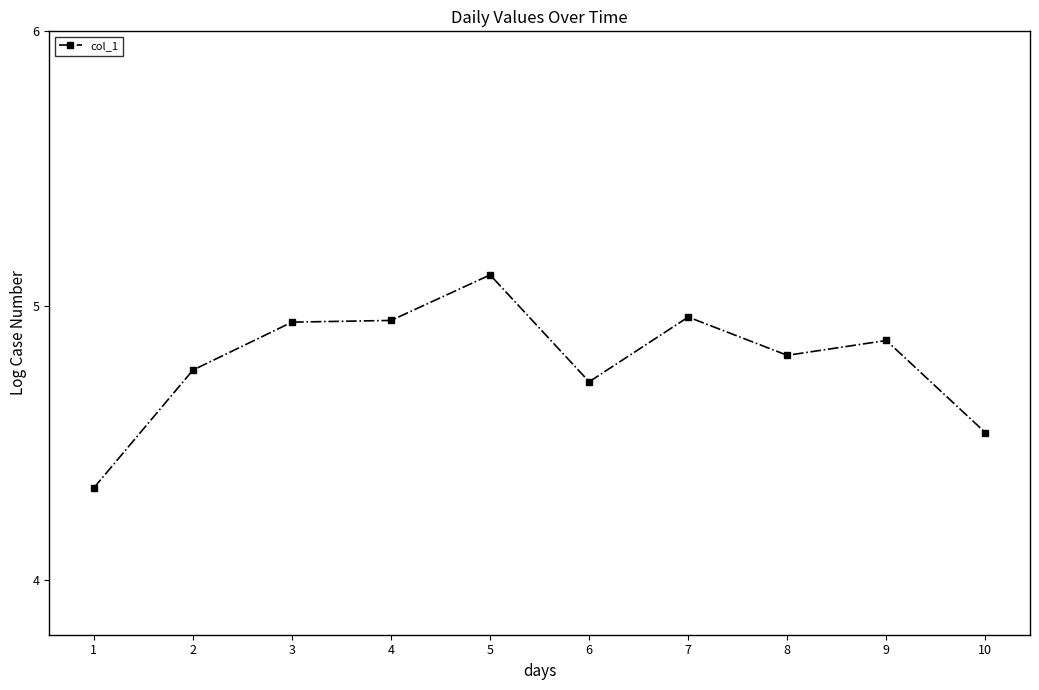

The value at 8 is 1.6. True or false?

False